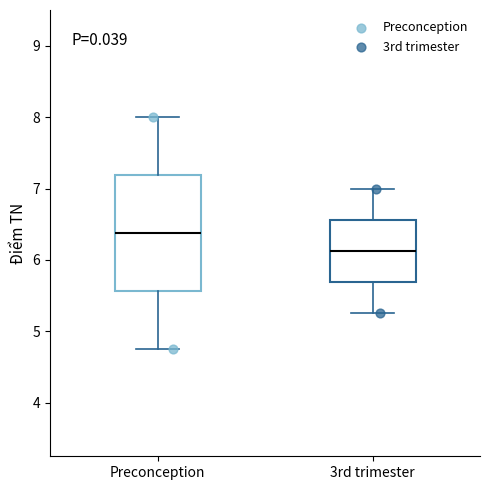

Which box has the lowest median line?

3rd trimester